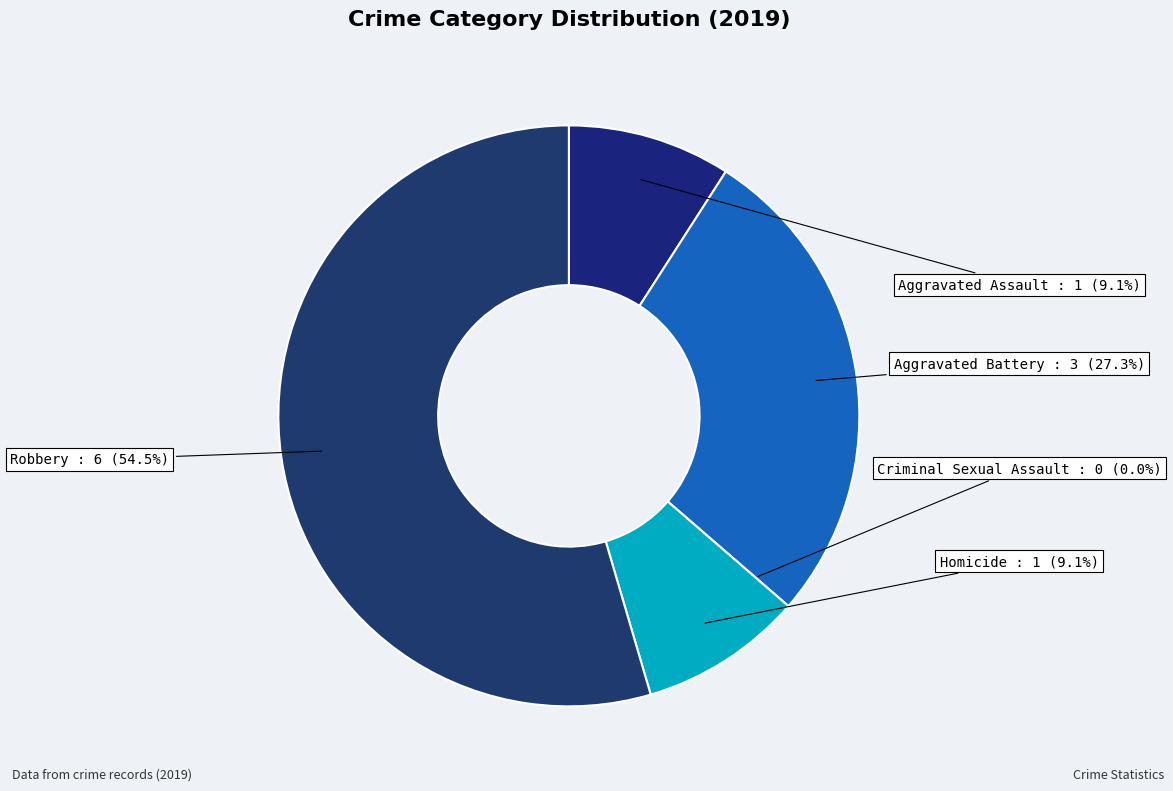

What is the total percentage of Aggravated Assault and Homicide?

18.2%